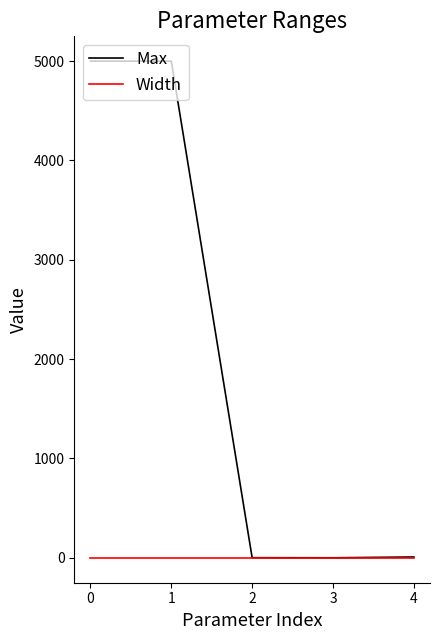

Between 0 and 4, which series saw the biggest shift?

Max